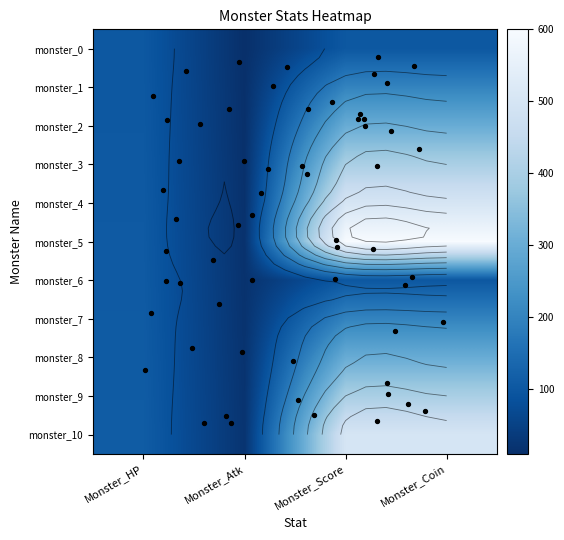

List the series in order of their peak value, highest first.

monster_5, monster_4, monster_10, monster_3, monster_9, monster_2, monster_8, monster_1, monster_7, monster_6, monster_0